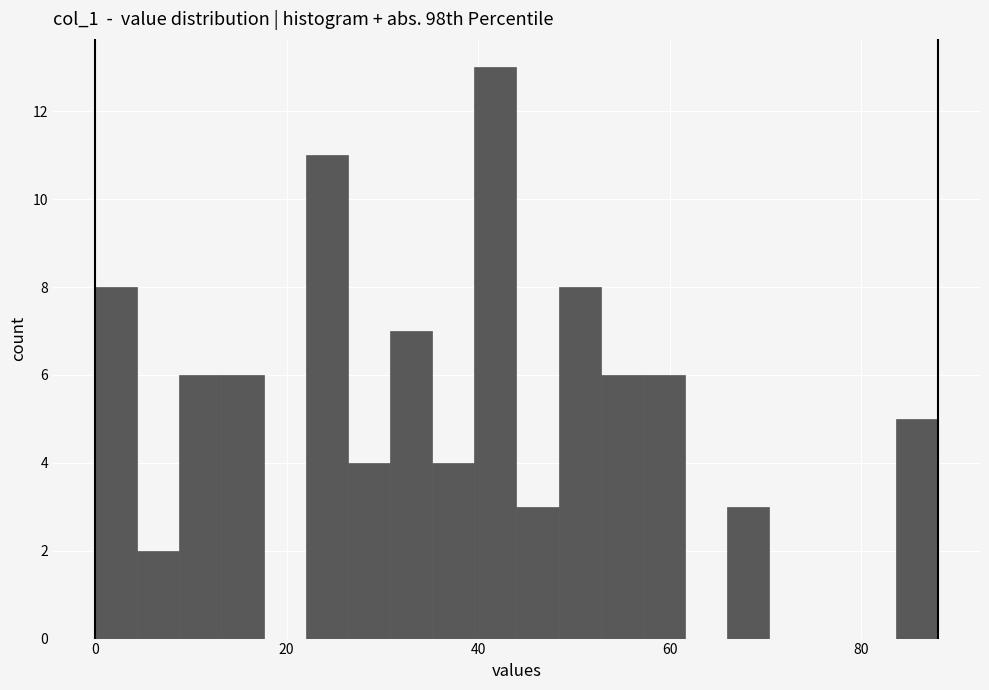

Around what value on the x-axis is the tallest bar? Give the approximate position of its centre, as read against the axis.

42